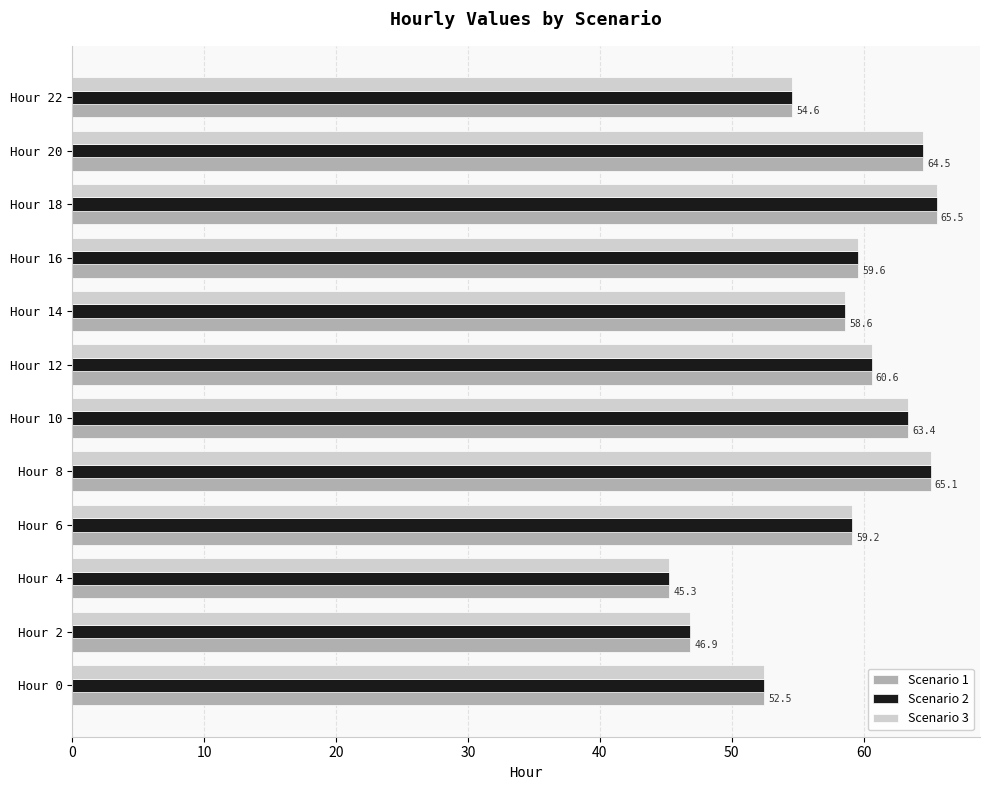

What is the difference between the maximum and second lowest values in the Scenario 2 series?

18.7